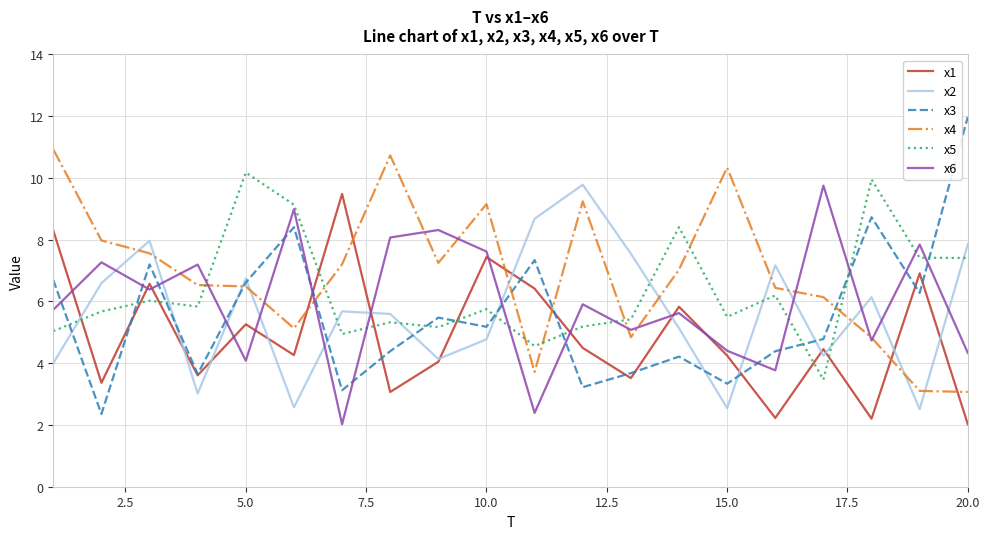

What is the lowest value of the x2 series?

2.5